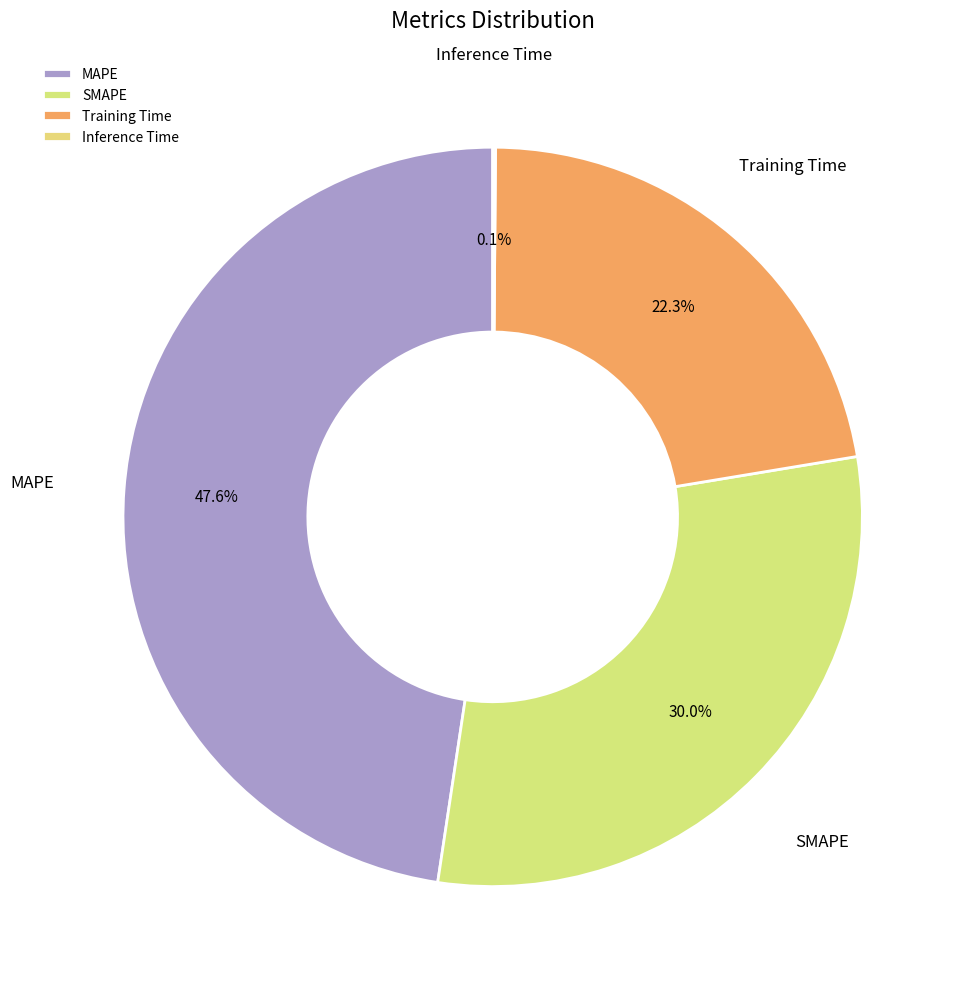

What percentage is the SMAPE slice, to the nearest percent?

30%